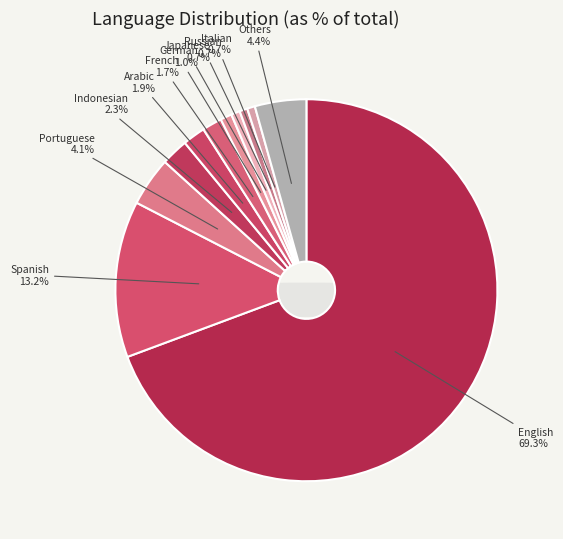

To the nearest percent, what is the average slice percentage?

9%